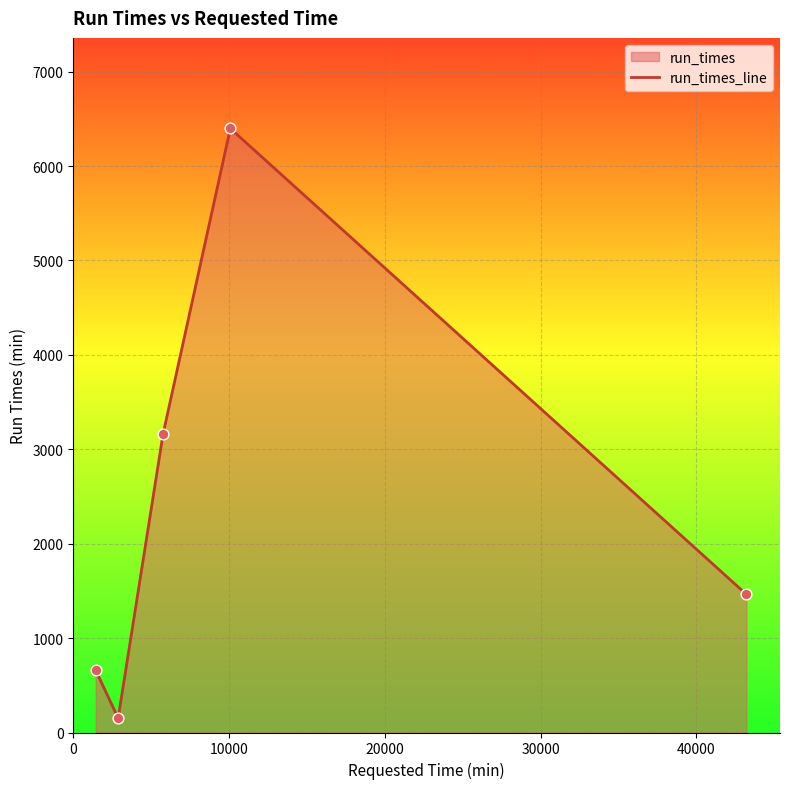

True or false: there are more than 2 points higher than both neighbors.

False